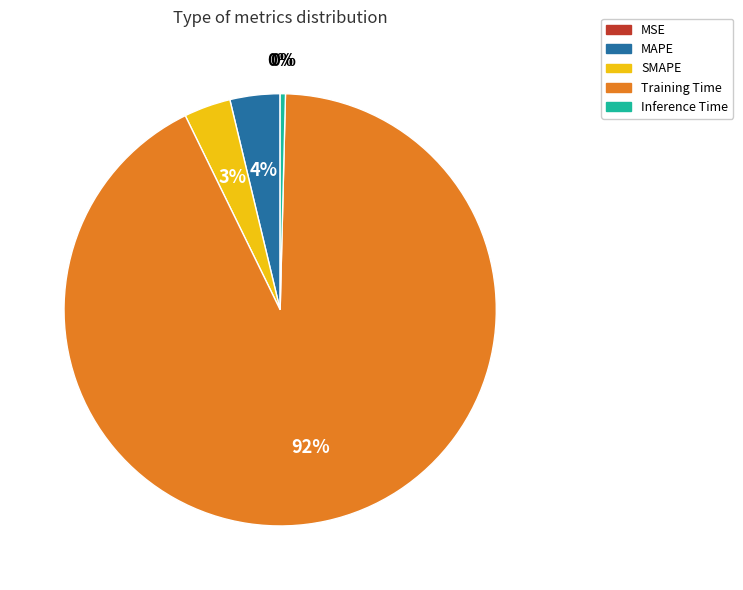

Combined, do MAPE and SMAPE account for over 50%?

No